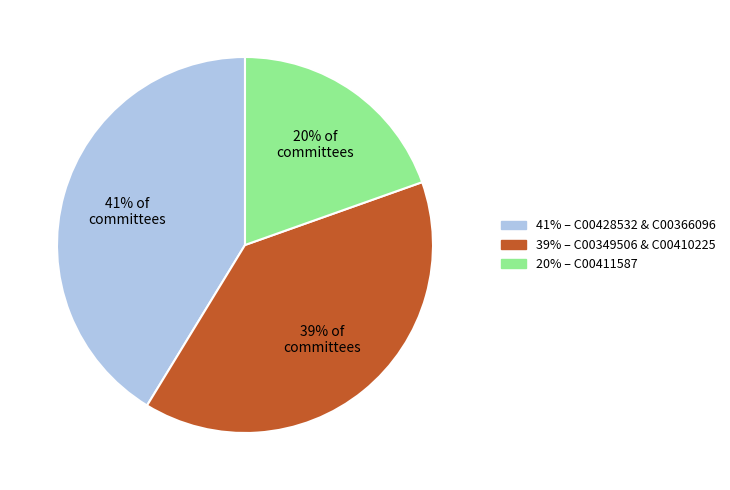

Is there a majority slice in this chart?

No